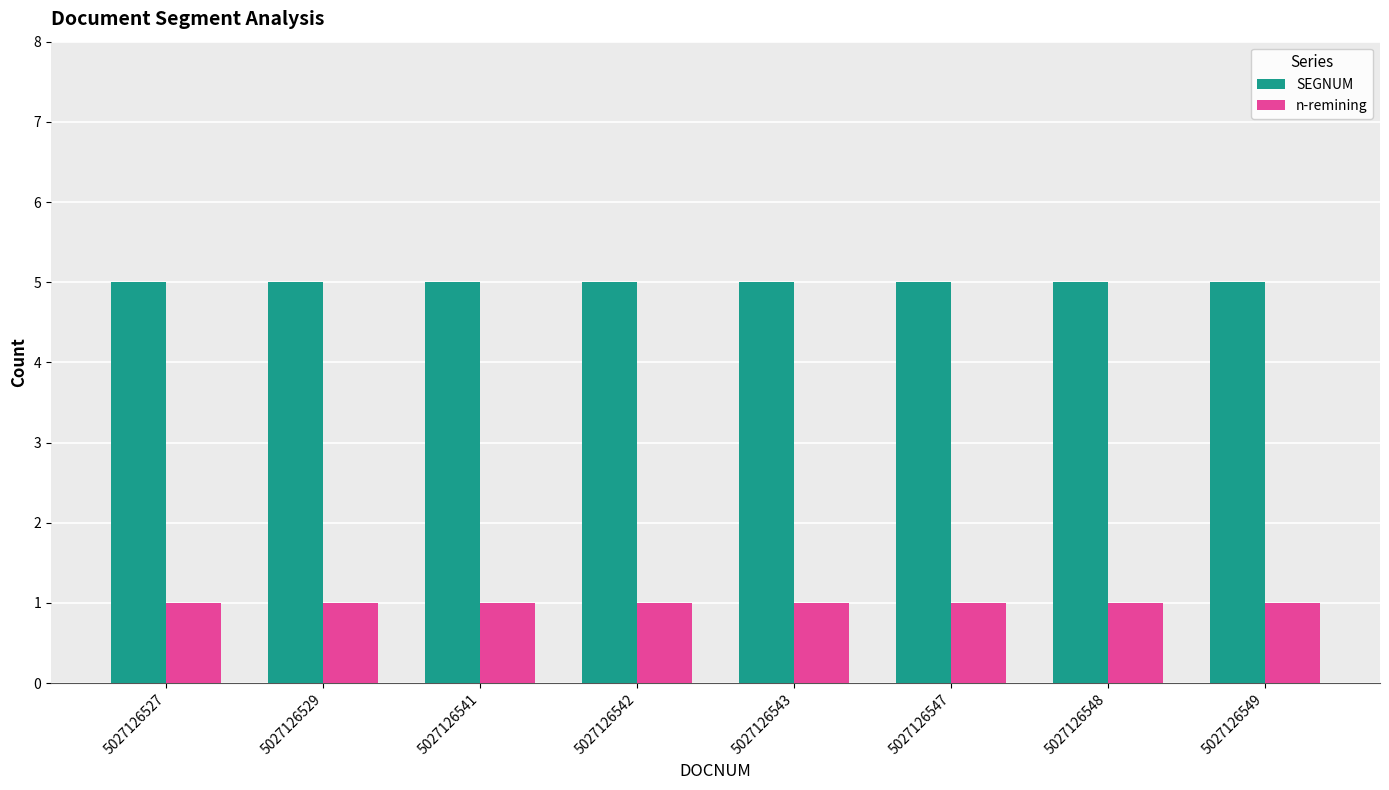

How many bars are there in each group?

2